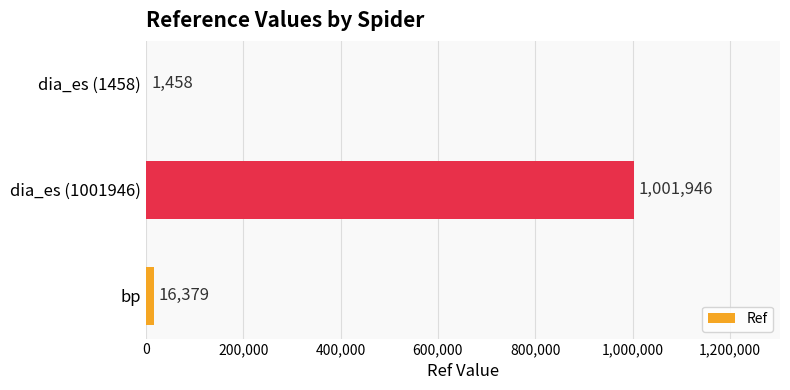

Which label corresponds to the largest value in the chart?

dia_es (1001946)